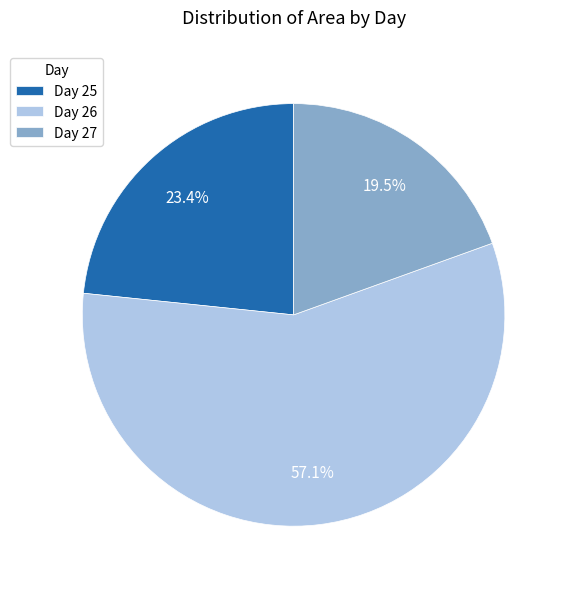

What is the total percentage of Day 25 and Day 27?

42.9%